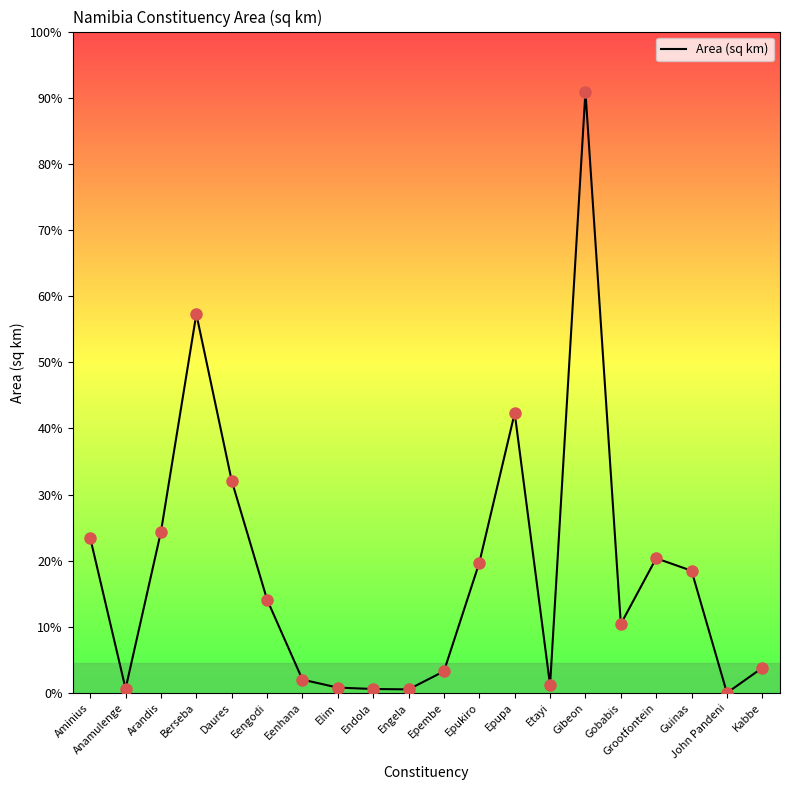

What is the ratio of the value at Arandis to the value at Eenhana?

12.1